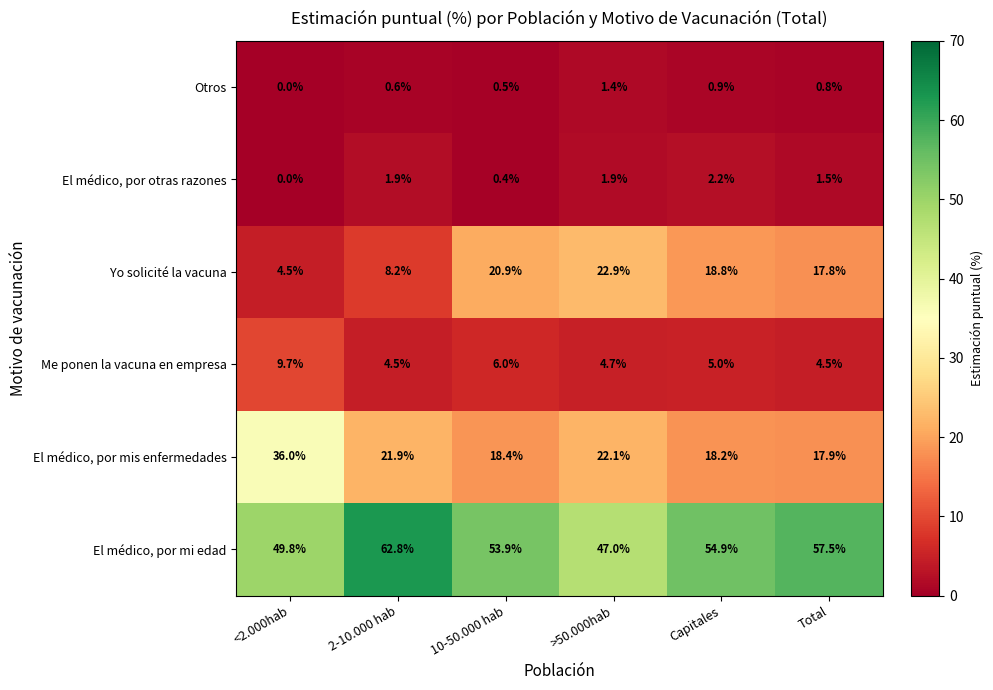

Where does the Me ponen la vacuna en empresa series first go above 5?

<2.000hab